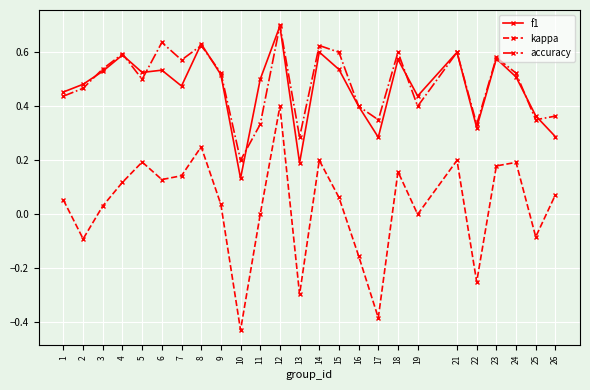

Between 13 and 19, which series saw the biggest shift?

kappa